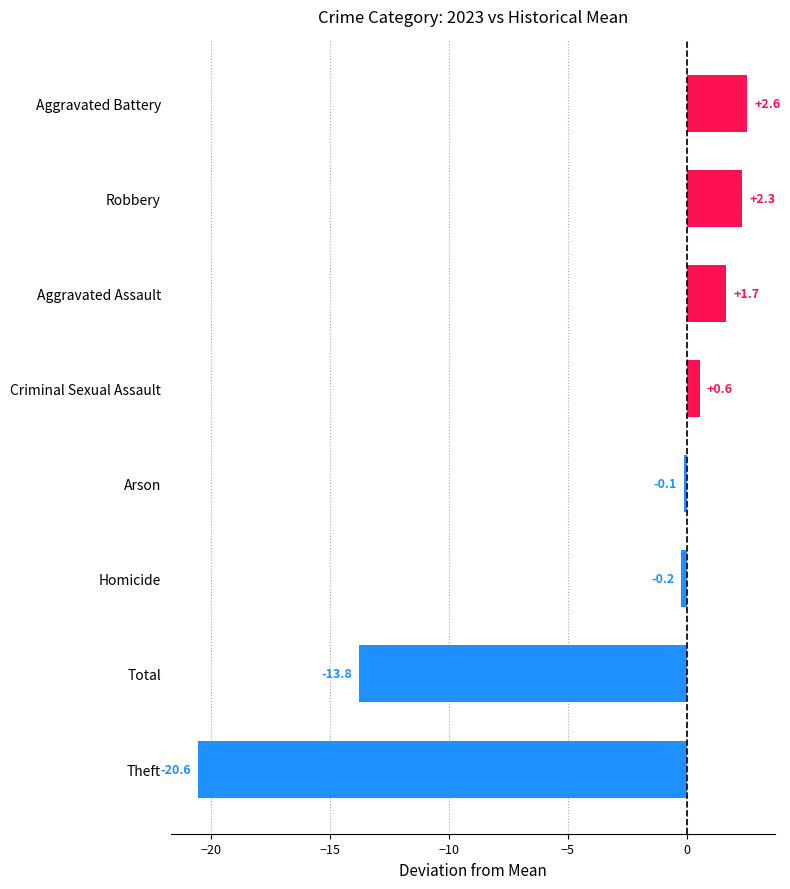

How many values are below zero?

4